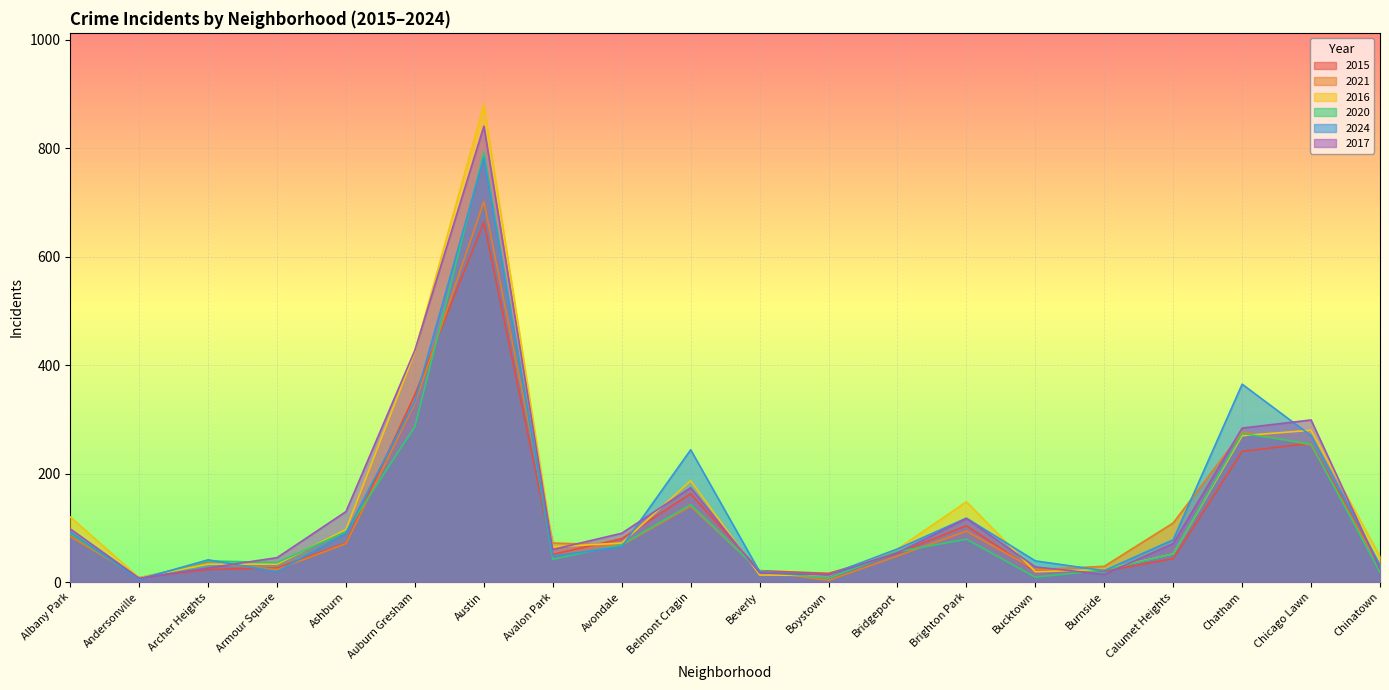

Which series ends up on top after the final intersection of 2015 and 2017?

2015